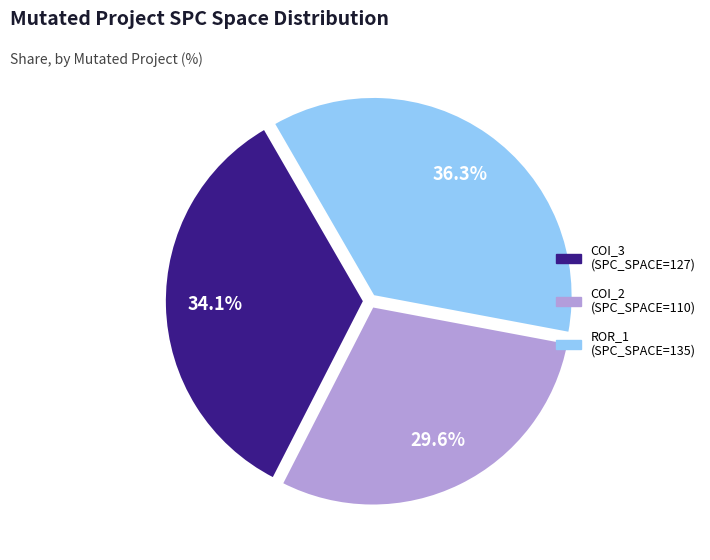

Is there any slice that represents more than half of the pie?

No